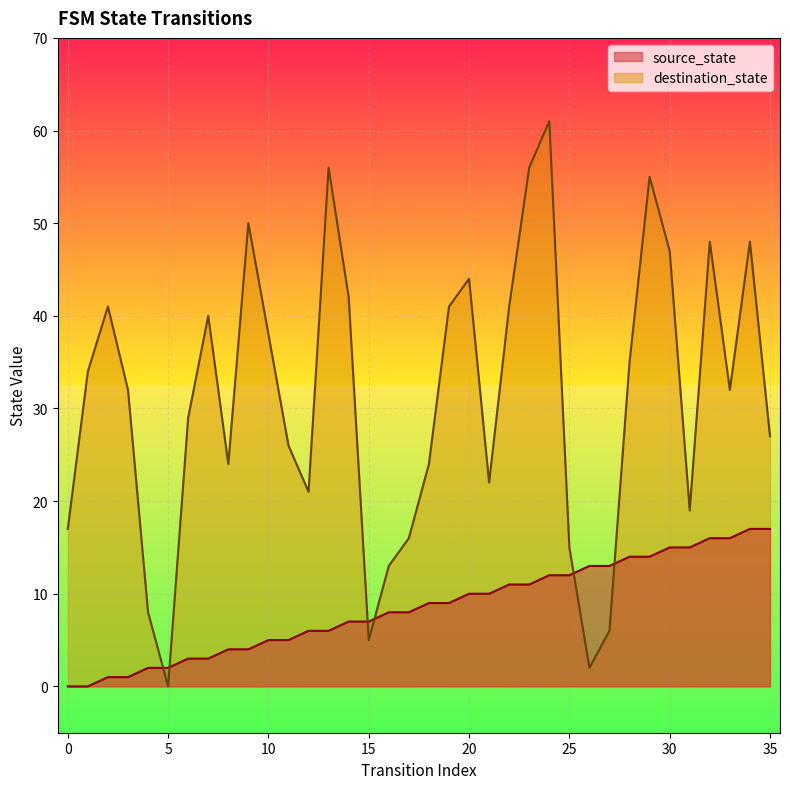

Which series has the widest spread of values?

destination_state